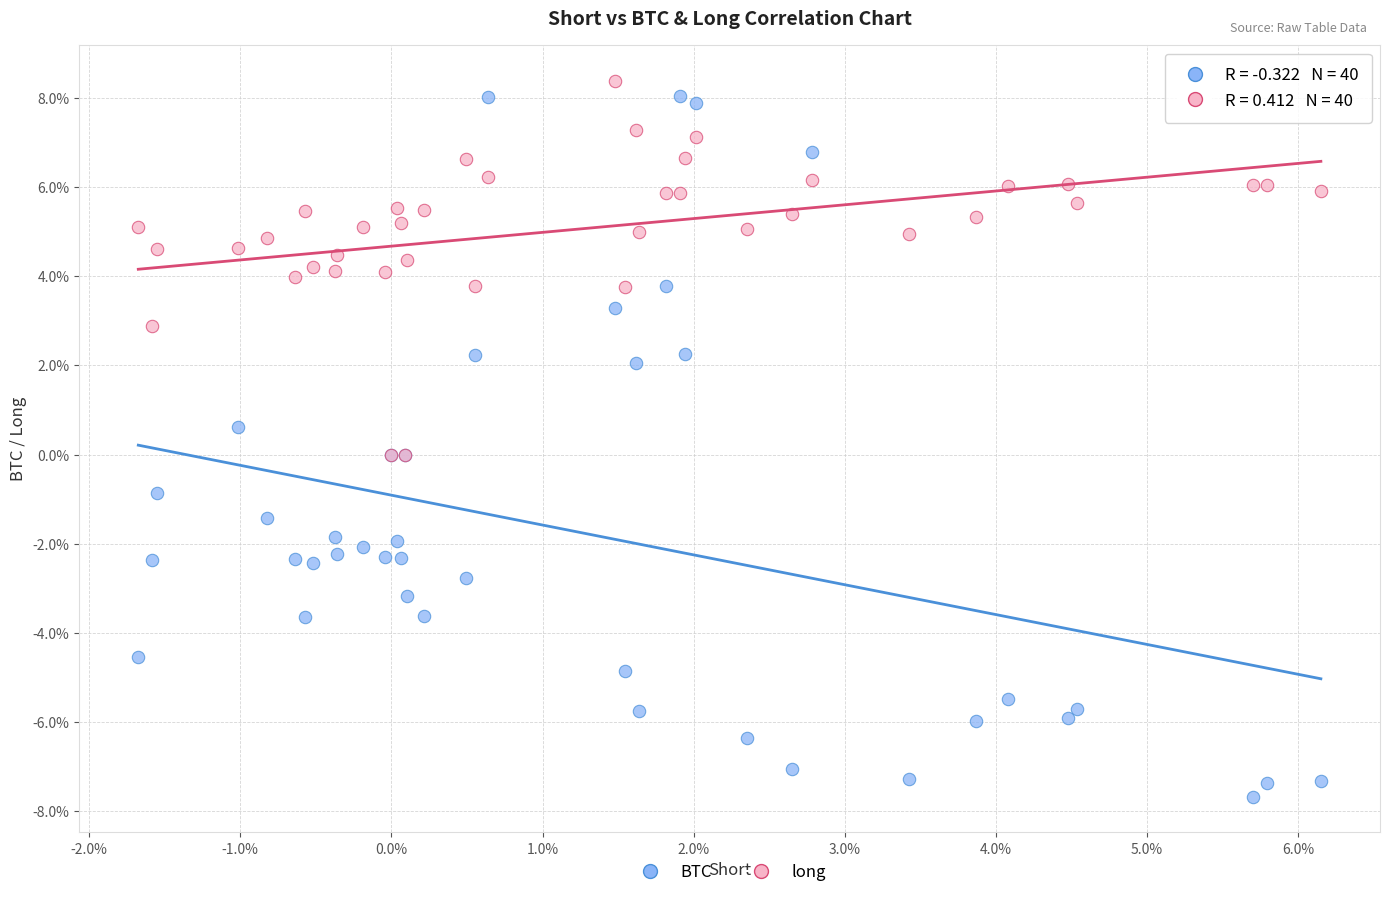

Which series reaches the maximum Y coordinate?

long